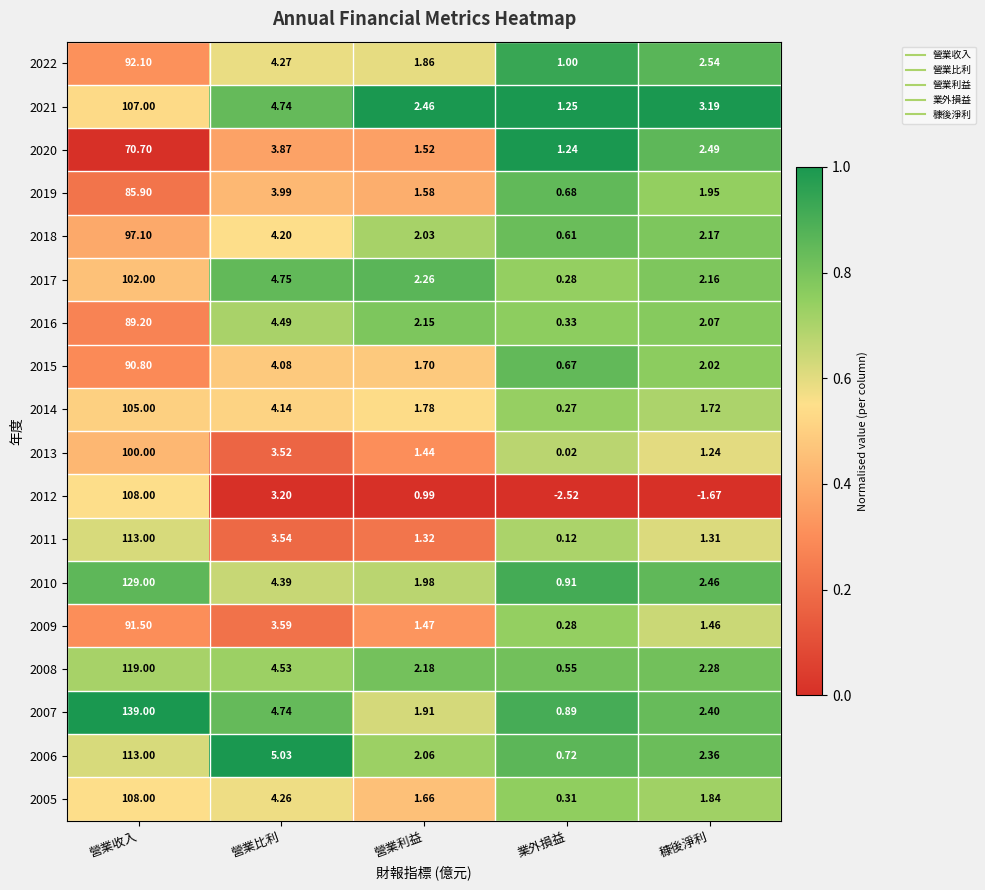

Which label corresponds to the largest value in the chart?

營業收入